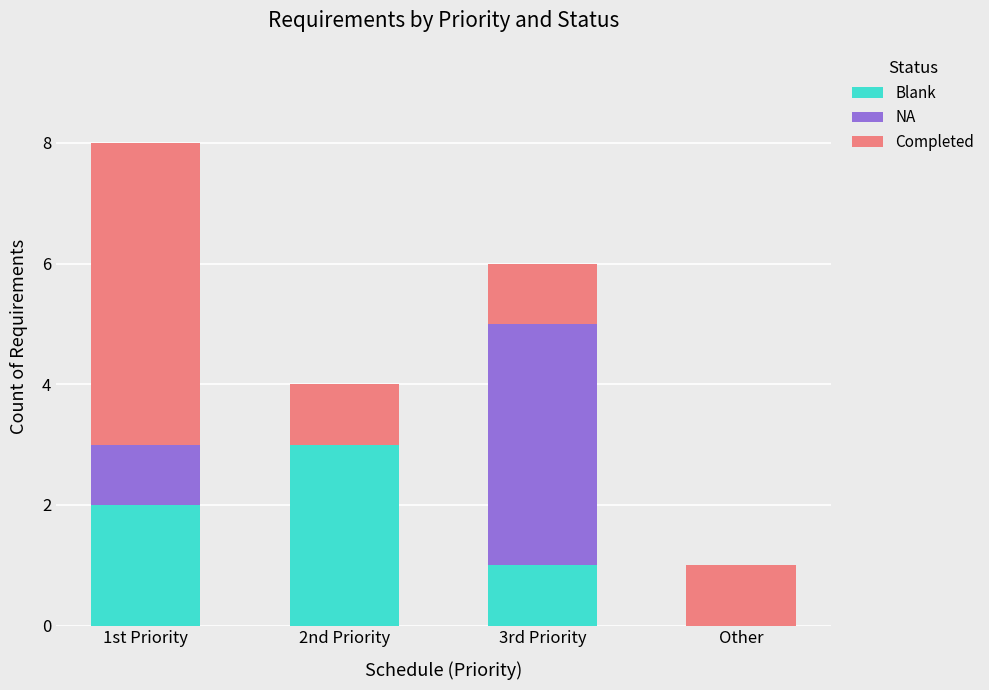

At which category is the sum across all series the highest?

1st Priority